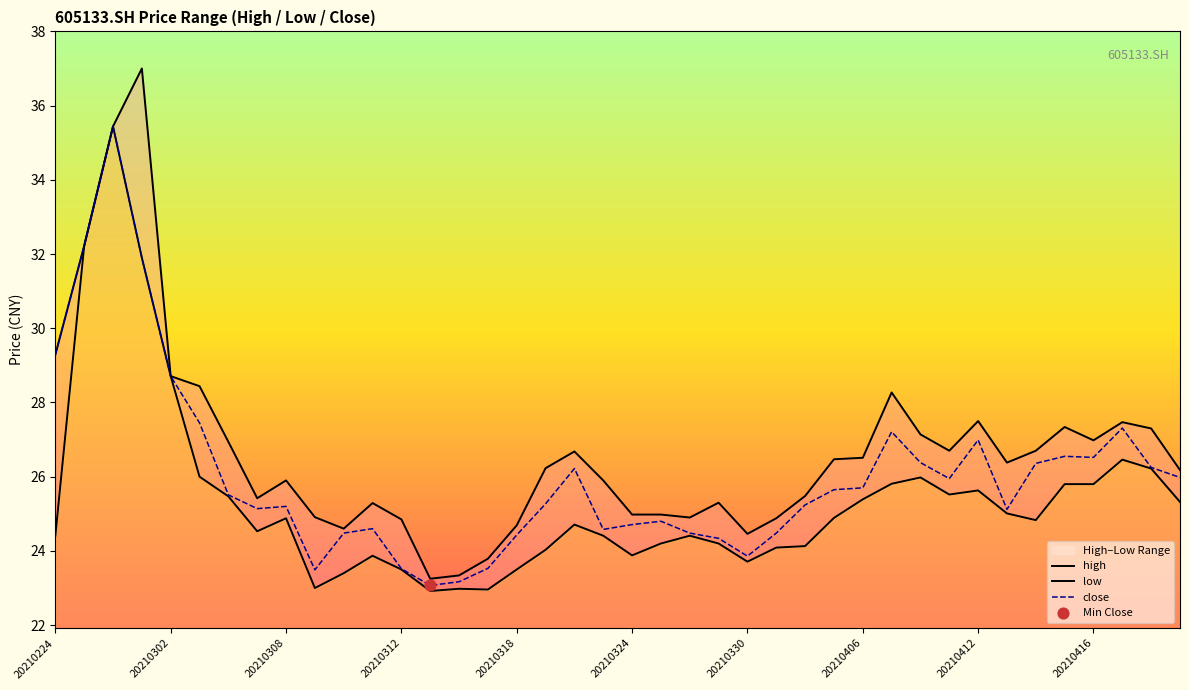

Which series reaches the minimum Y coordinate?

low